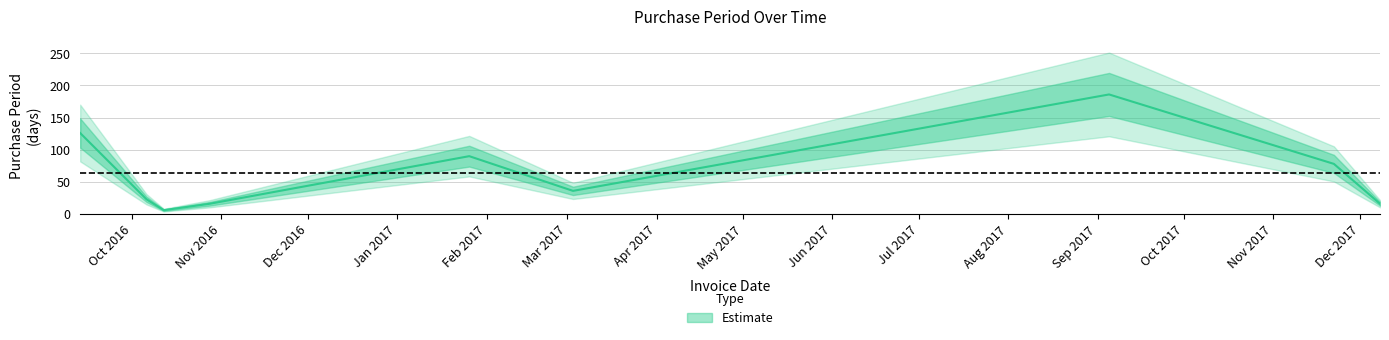

What is the difference between the second highest and minimum values?

120